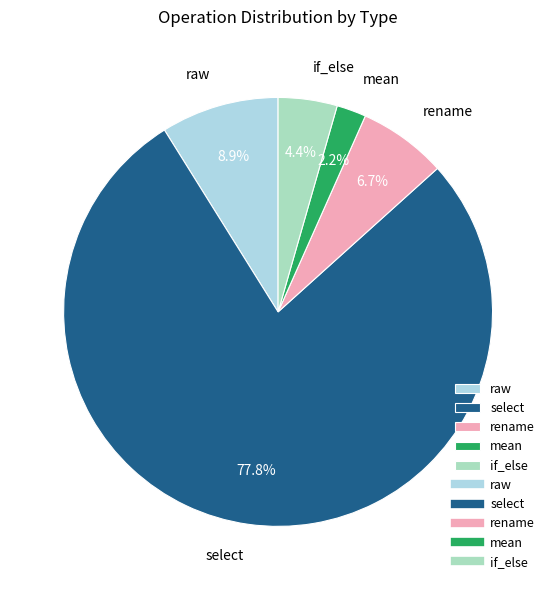

Which slice is the largest?

select